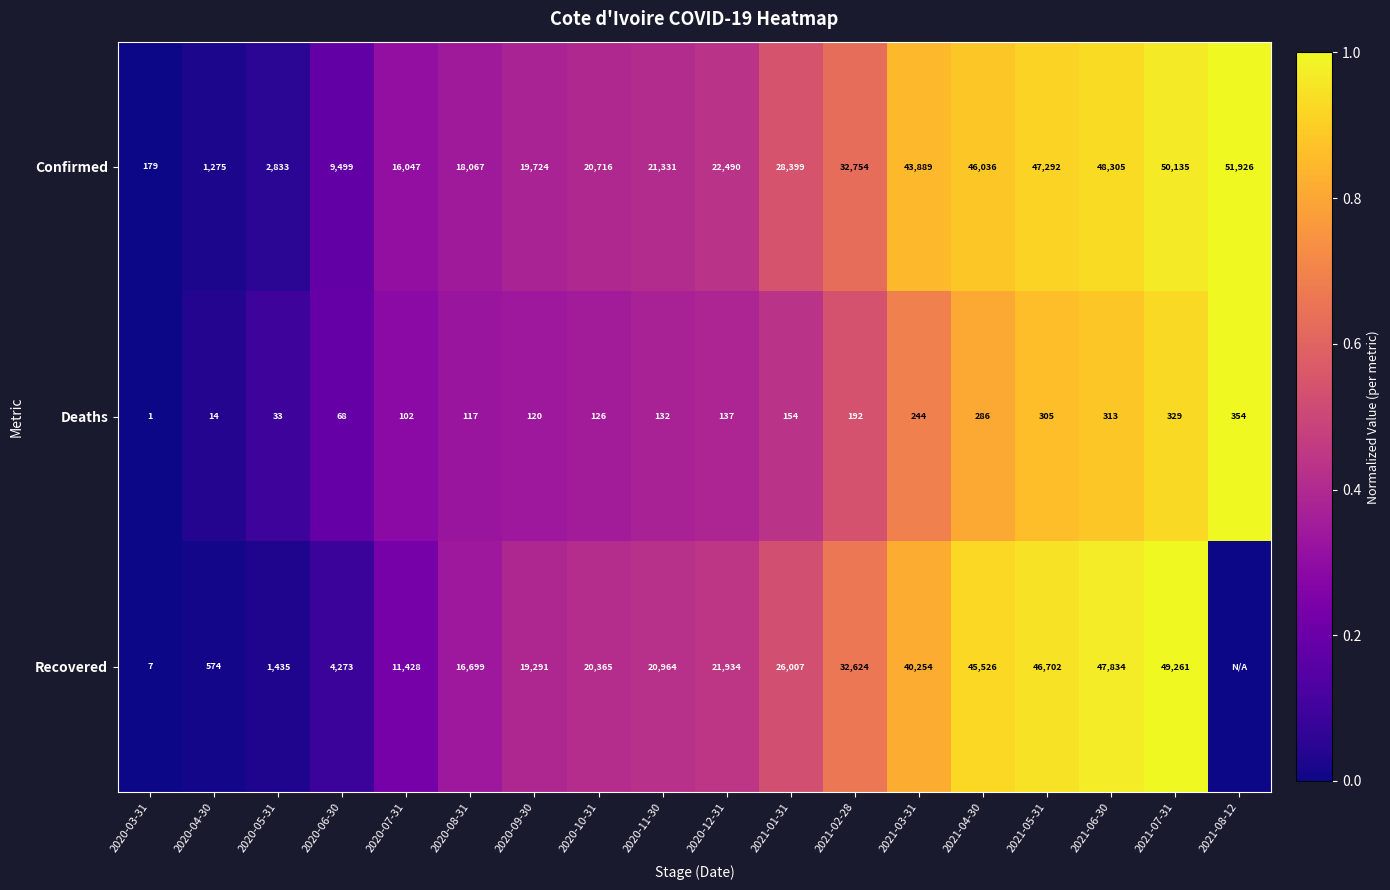

What is the sum of all Deaths values?

3027